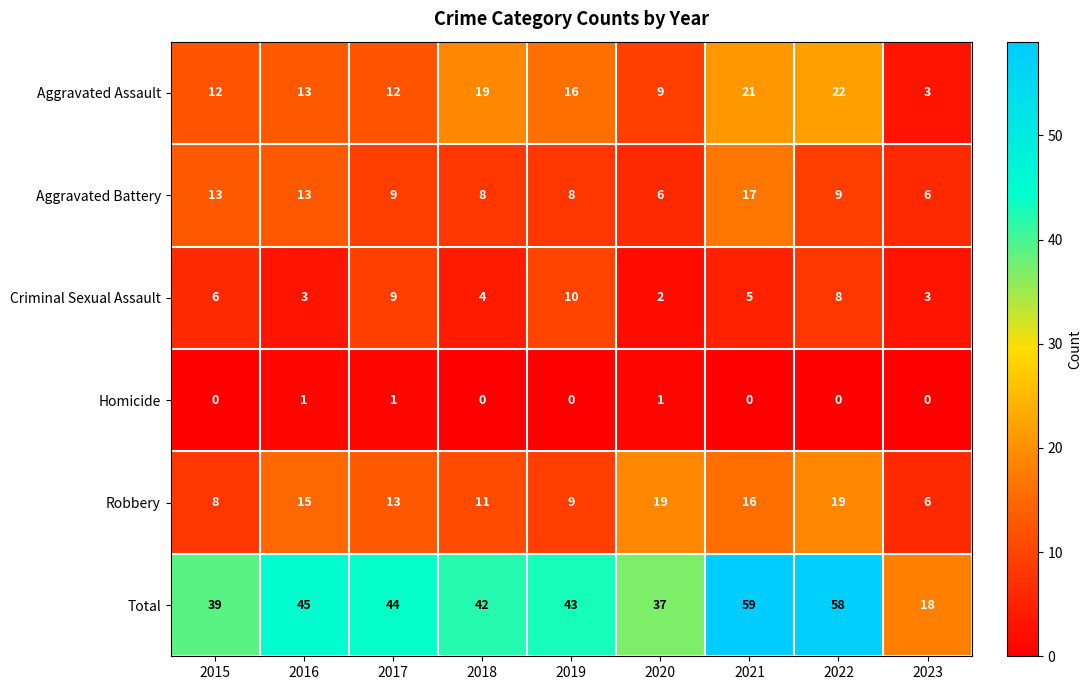

What value does the Criminal Sexual Assault series have at 2021?

5